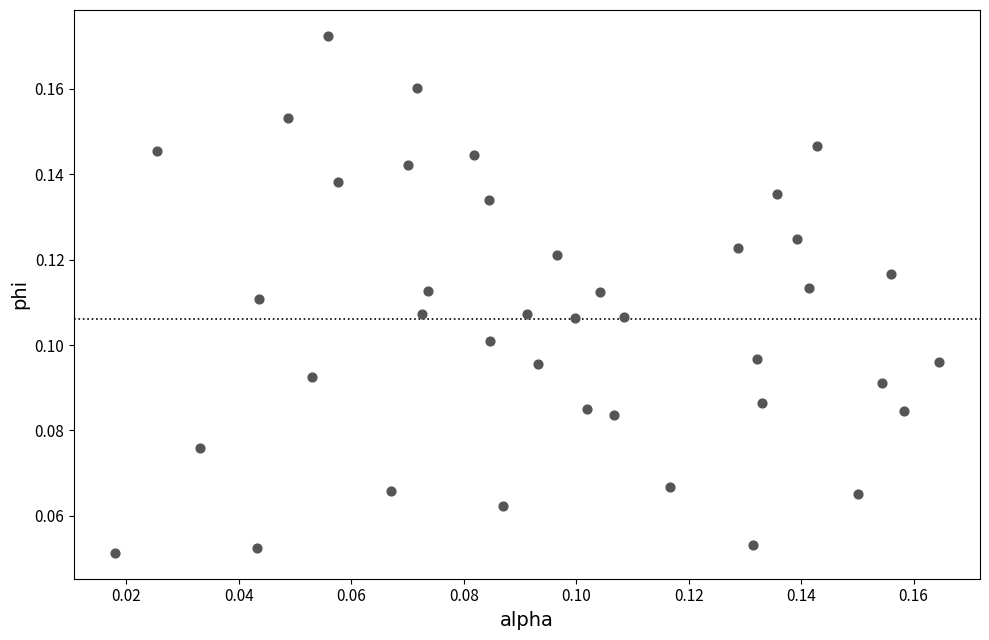

Count the number of points in this scatter plot.

40